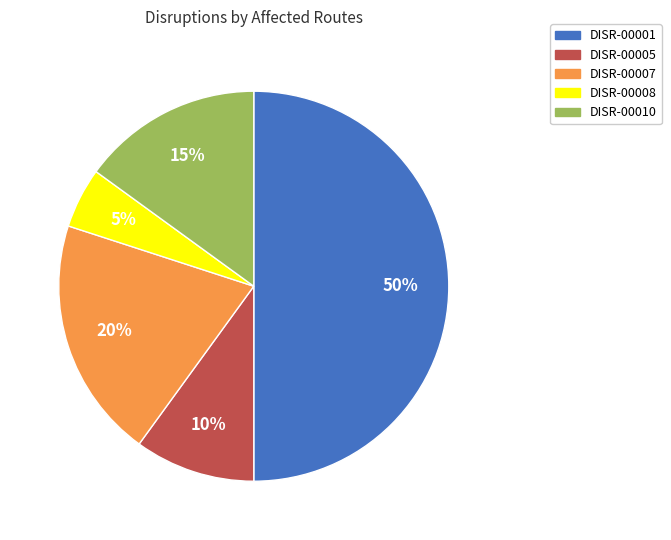

To the nearest percent, what is the difference between the largest and smallest slice percentages?

45%